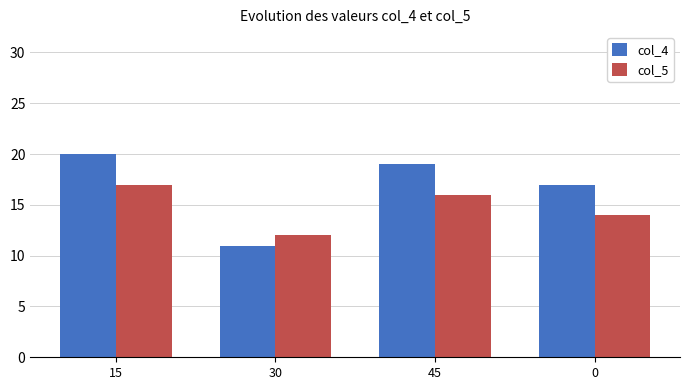

What is the difference between the maximum and second lowest values in the col_4 series?

3